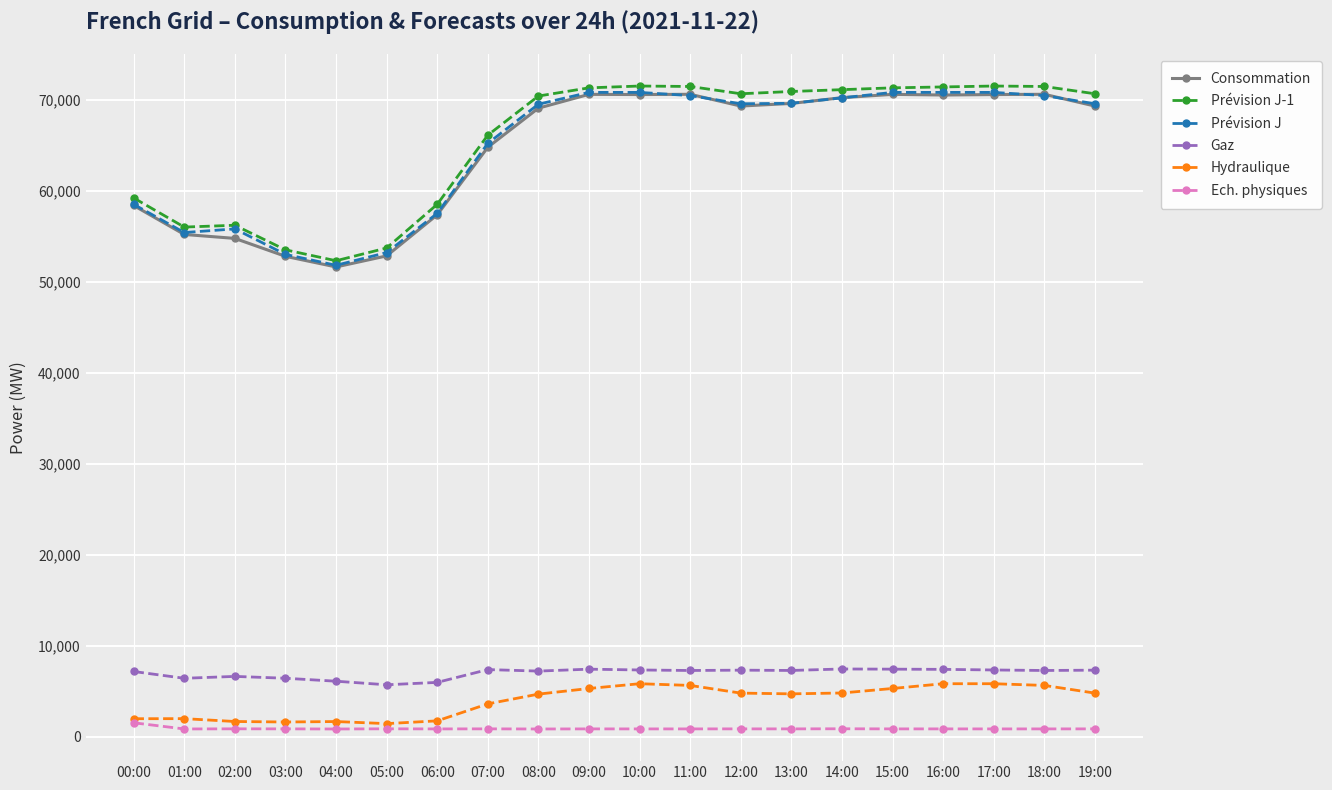

What is the difference between the highest and lowest values at 07:00?

65240